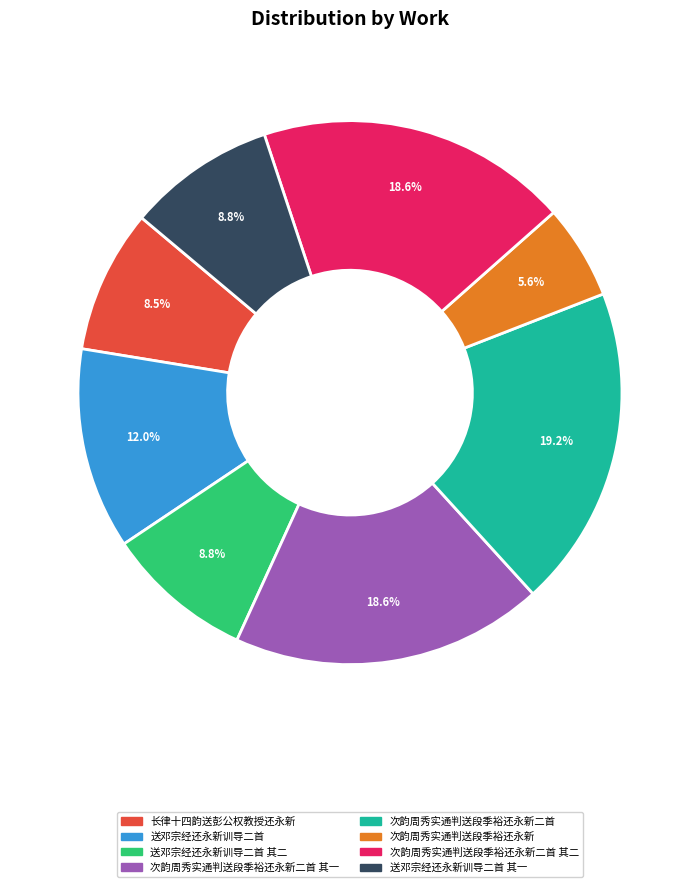

Is there any slice that represents more than half of the pie?

No